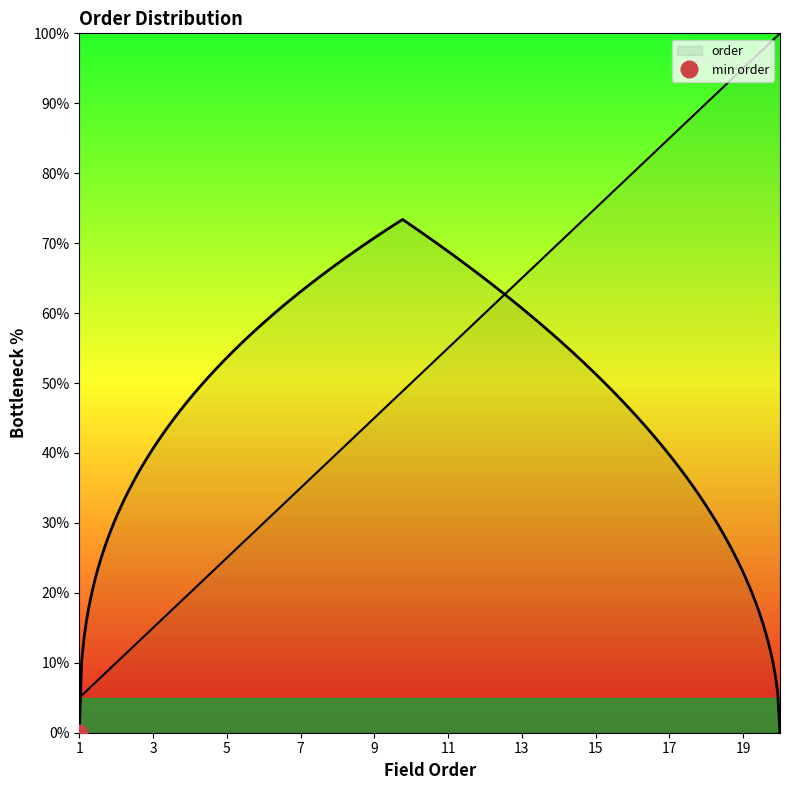

Reading left to right, transcribe all the data shown in this chart.

5.0	10.0	15.0	20.0	25.0	30.0	35.0	40.0	45.0	50.0	55.0	60.0	65.0	70.0	75.0	80.0	85.0	90.0	95.0	100.0